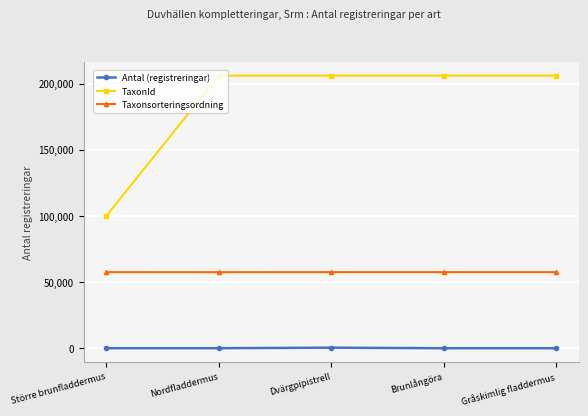

What is the label of the 5th point from the right?

Större brunfladdermus